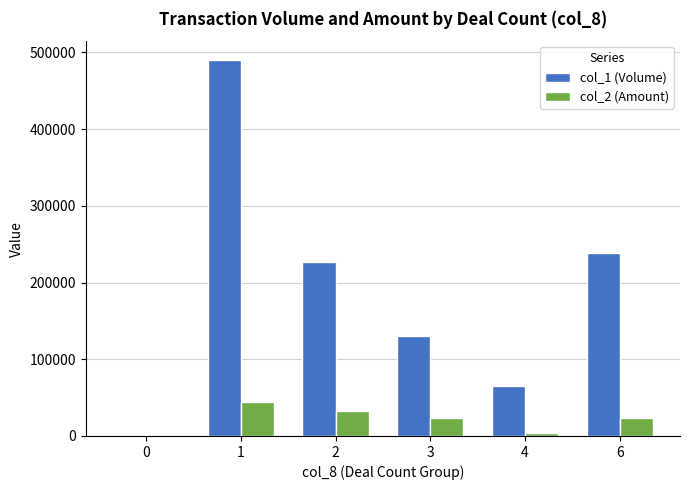

Which series has the largest total across all categories?

col_1 (Volume)